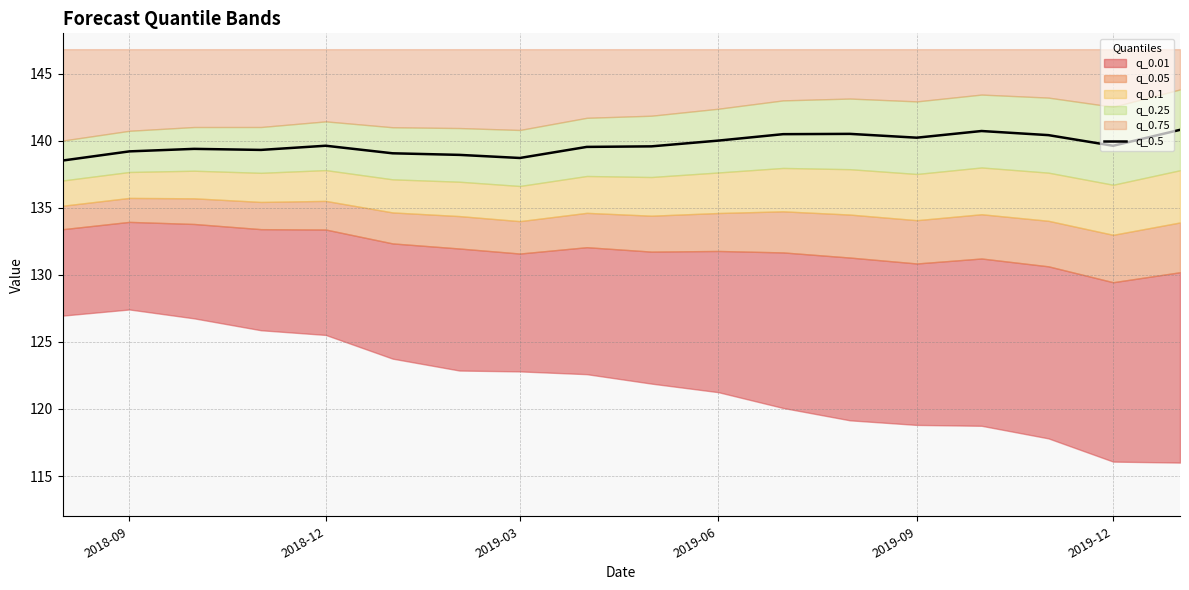

What is the change in value from 2018-12 to 2019-03?

-0.9